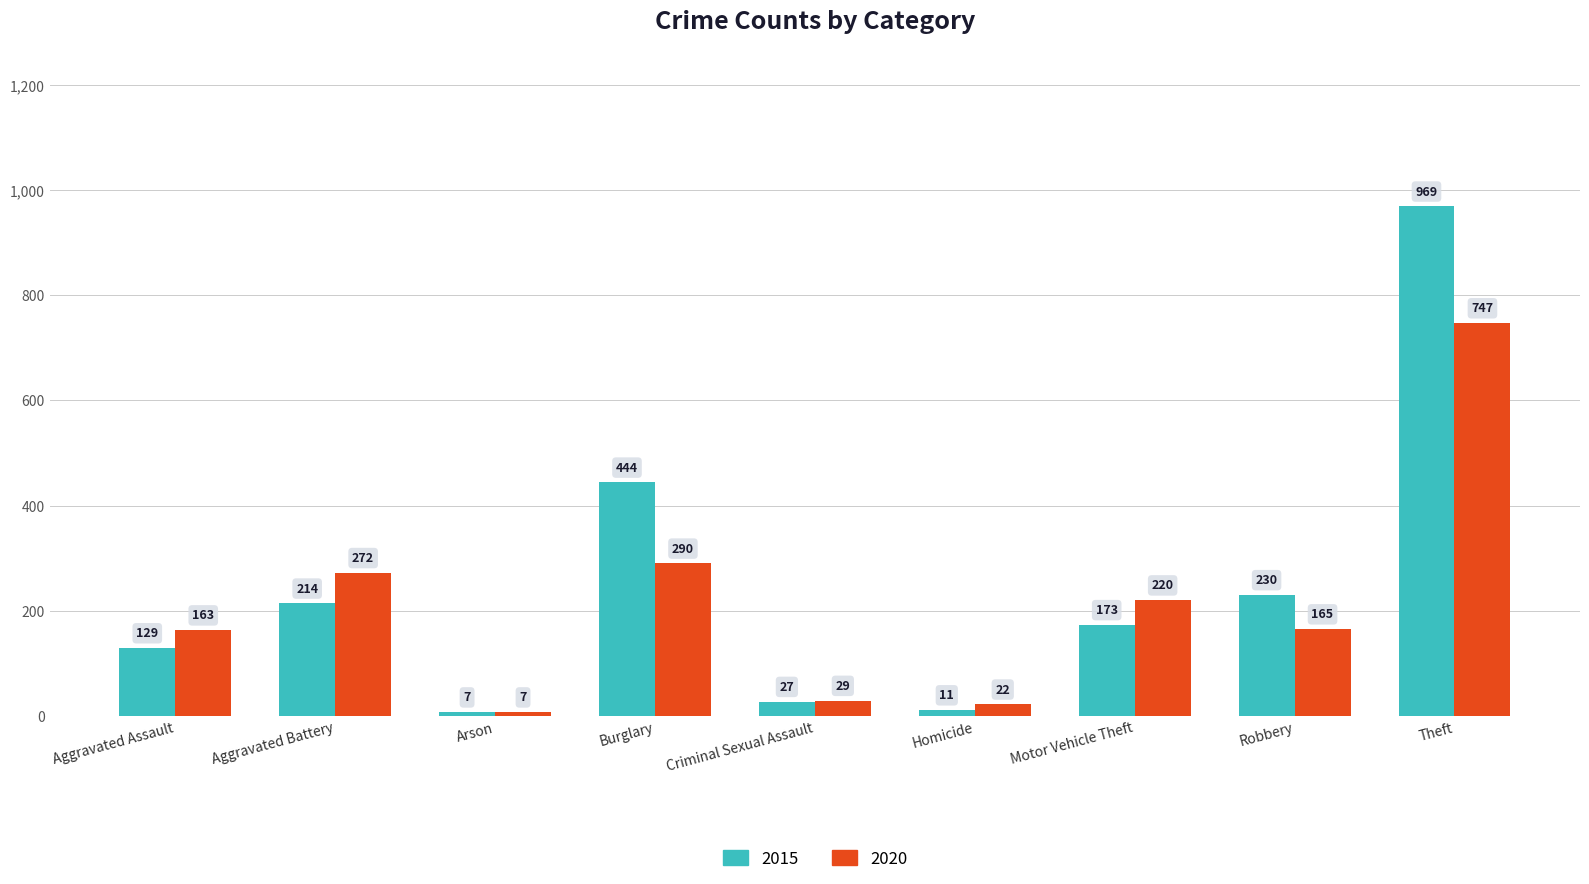

Reading left to right, list all the values displayed in this chart.

2015: Aggravated Assault=129	Aggravated Battery=214	Arson=7	Burglary=444	Criminal Sexual Assault=27	Homicide=11	Motor Vehicle Theft=173	Robbery=230	Theft=969
2020: Aggravated Assault=163	Aggravated Battery=272	Arson=7	Burglary=290	Criminal Sexual Assault=29	Homicide=22	Motor Vehicle Theft=220	Robbery=165	Theft=747